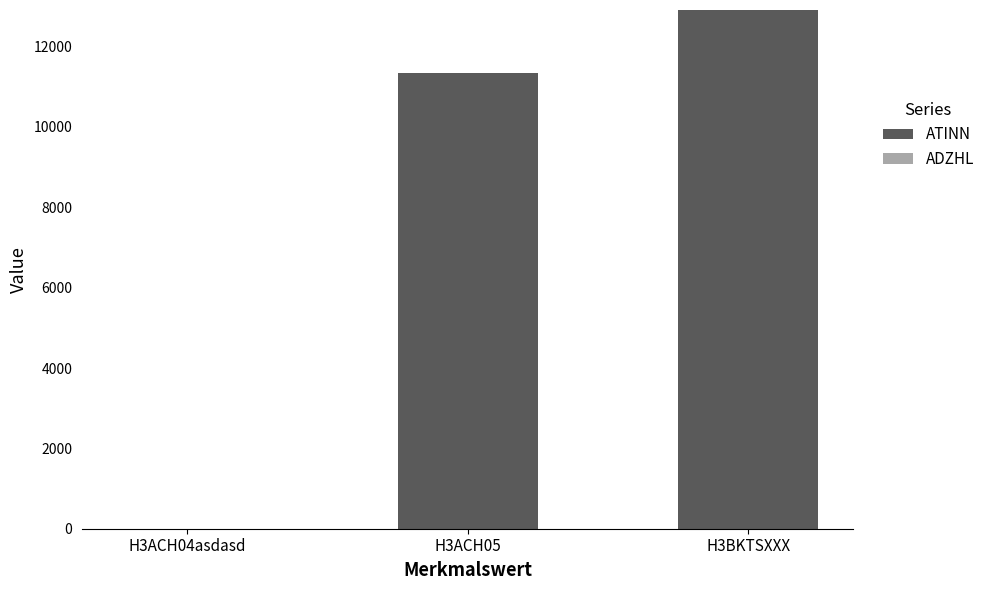

The value at H3ACH05 is 14934. True or false?

False